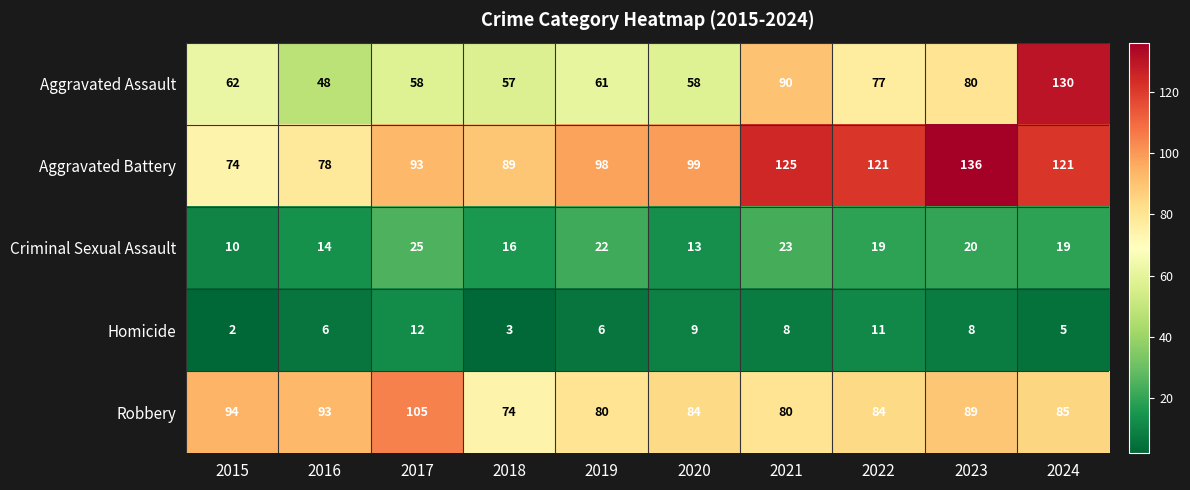

At which label is Aggravated Battery closest to 105?

2020